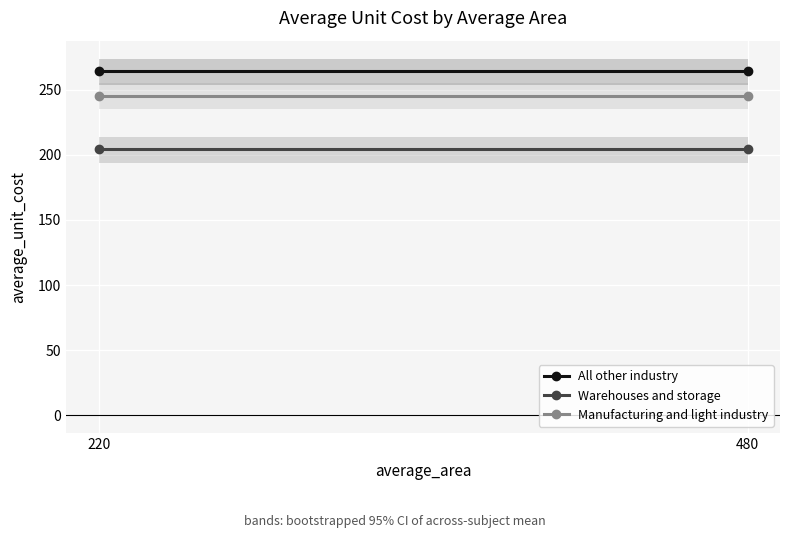

True or false: Manufacturing and light industry has a value of 245.5 at 480.

True